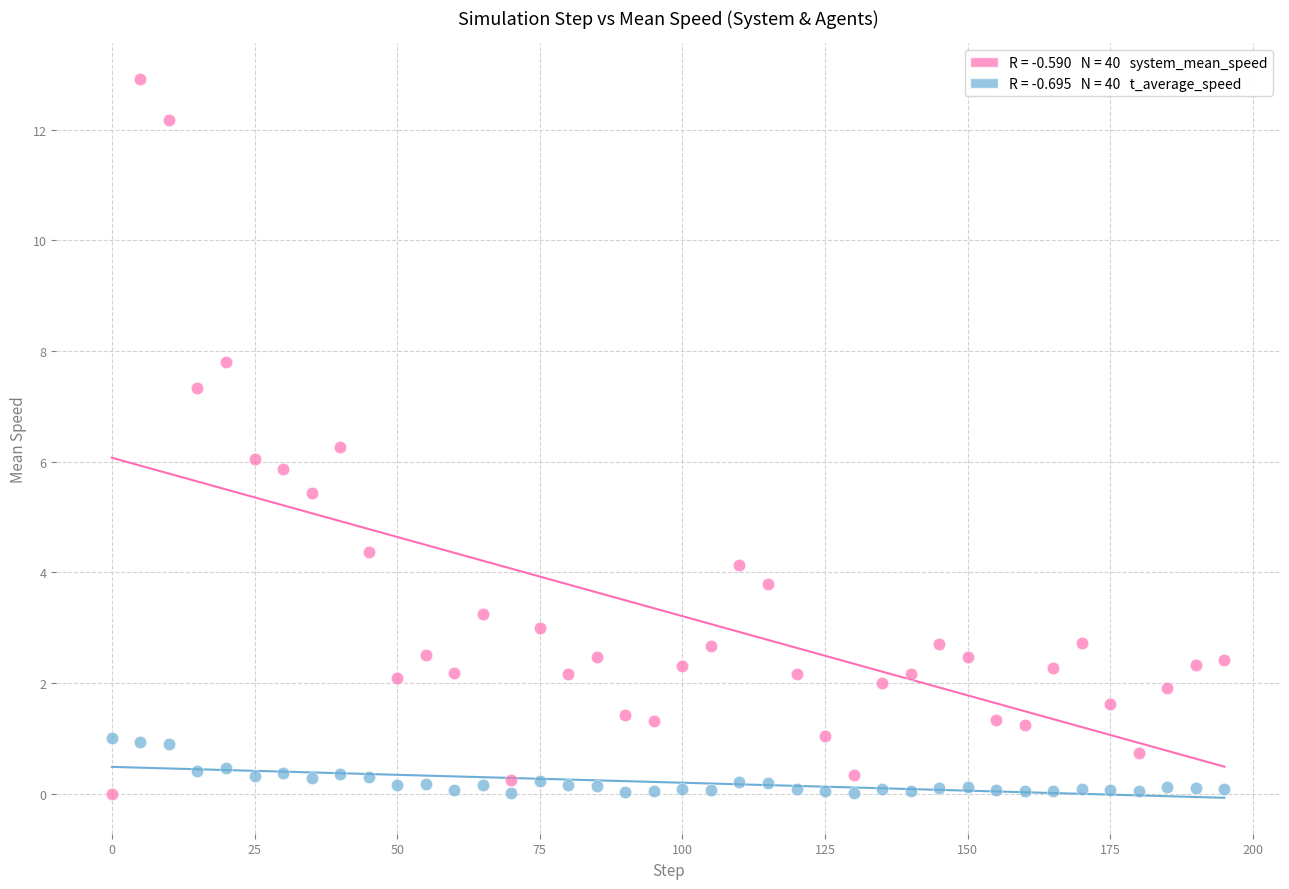

Across all data points, what is the range of Y values (max minus min)?

12.9